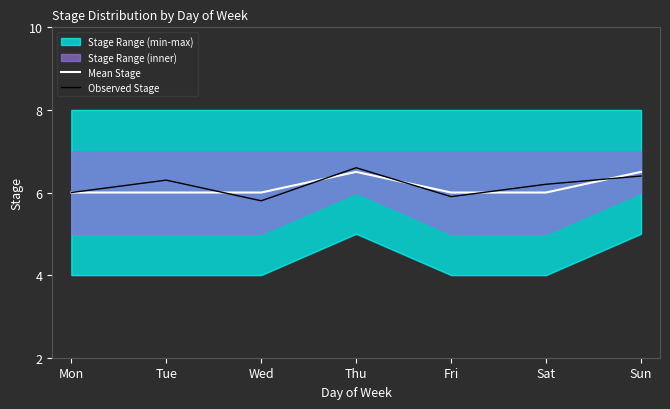

The value of Mean Stage at Wed is 1.5. True or false?

False